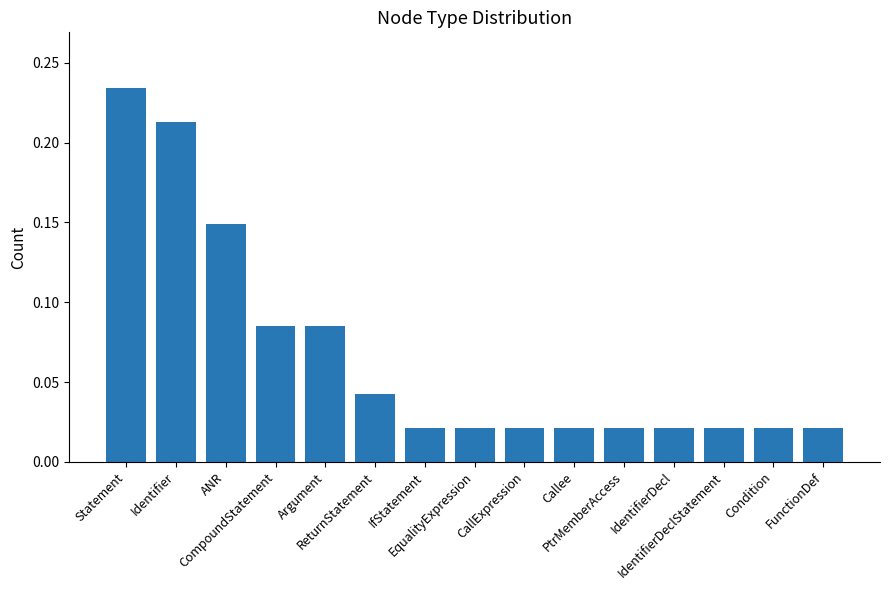

The value at Identifier is 0.1. True or false?

False